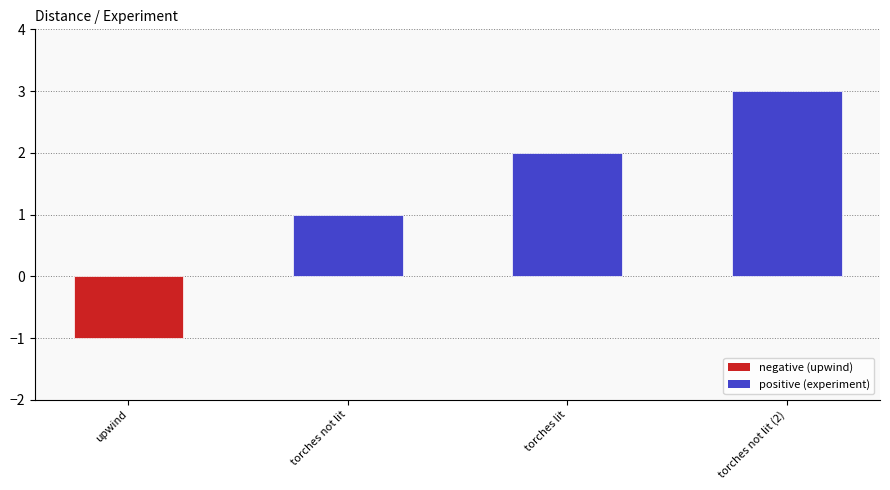

Count the values in the range 1 to 3.

3